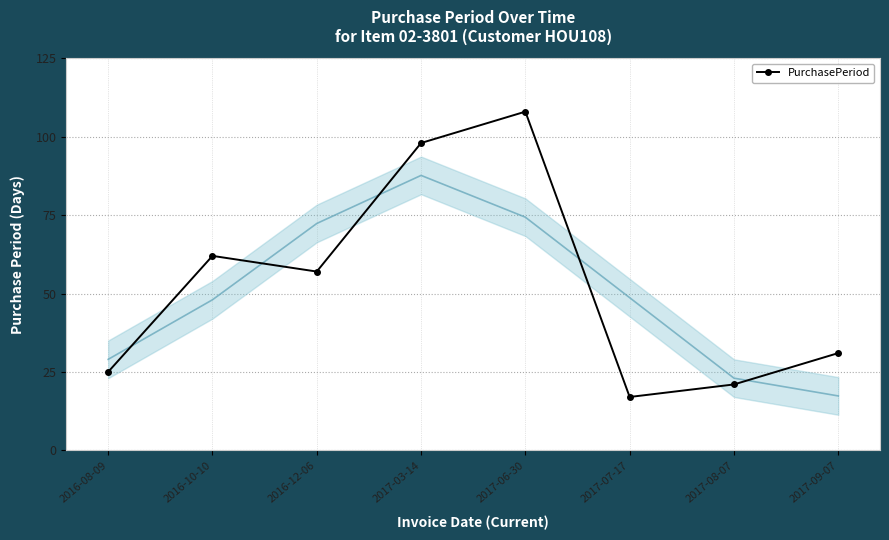

What position from the left is 2017-09-07?

8